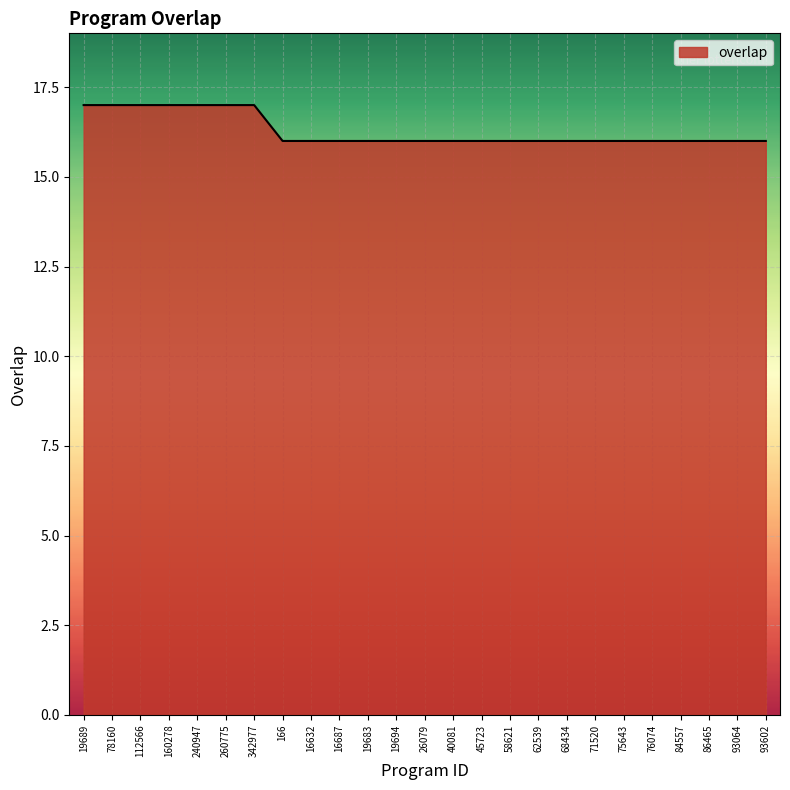

What is the difference between the maximum and minimum values?

1